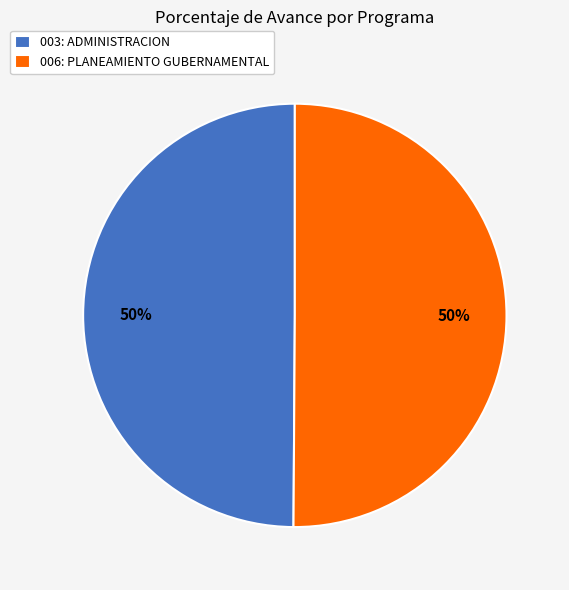

Approximately how many times larger is the value at 006: PLANEAMIENTO GUBERNAMENTAL compared to 003: ADMINISTRACION?

1.0